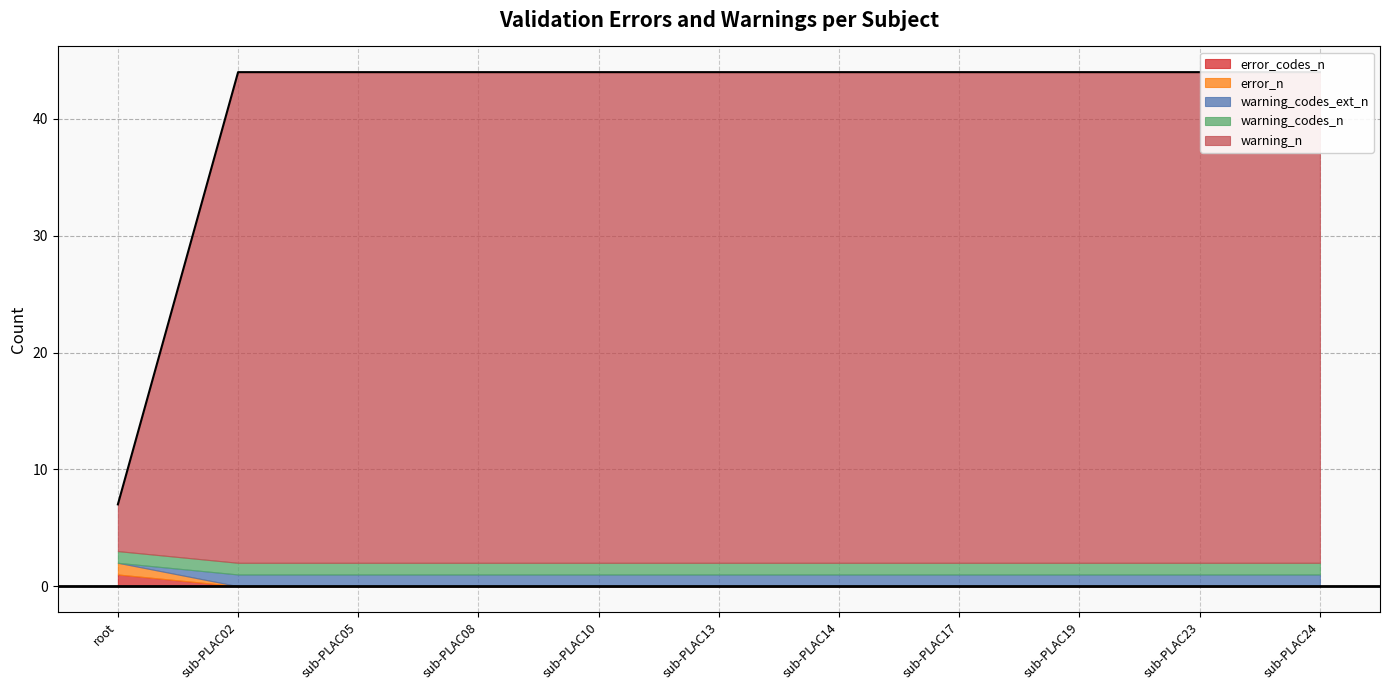

What is the sum of all warning_codes_n values?

11